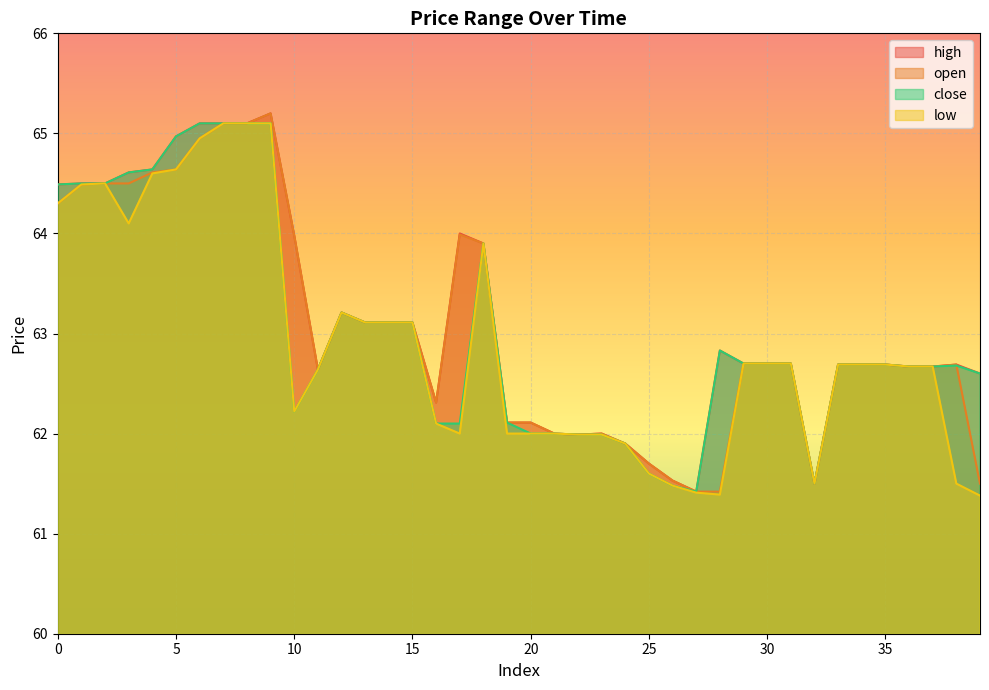

In close, how many points are lower than both neighbors (excluding endpoints)?

3